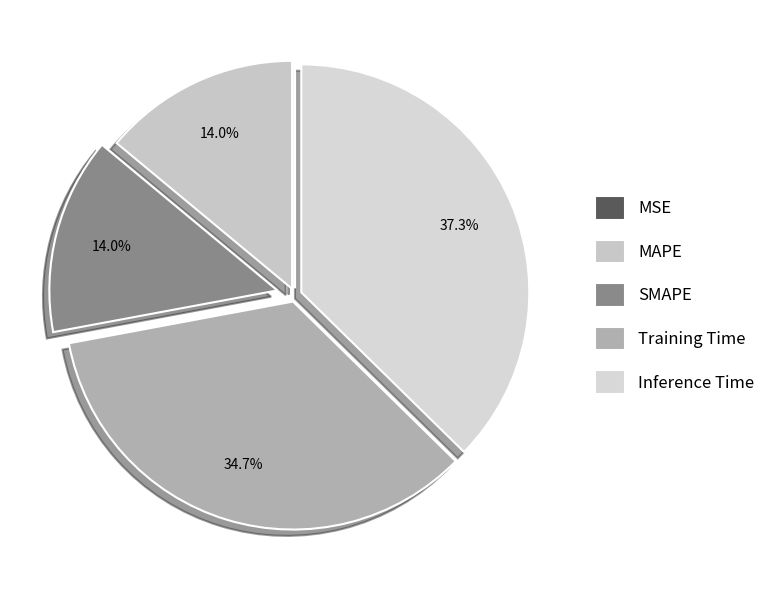

Which category has the smallest portion of the pie?

MSE